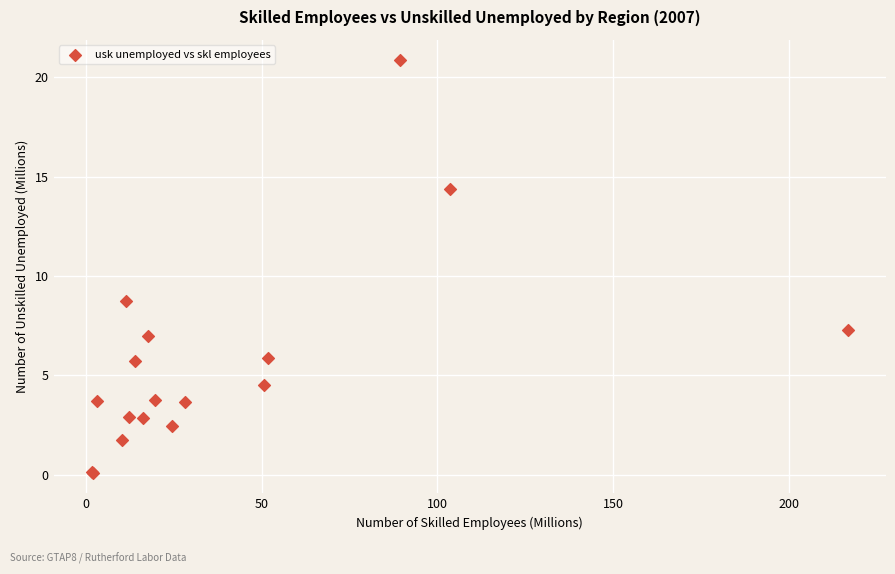

What Y value in the scatter plot is closest to 10?

8.7